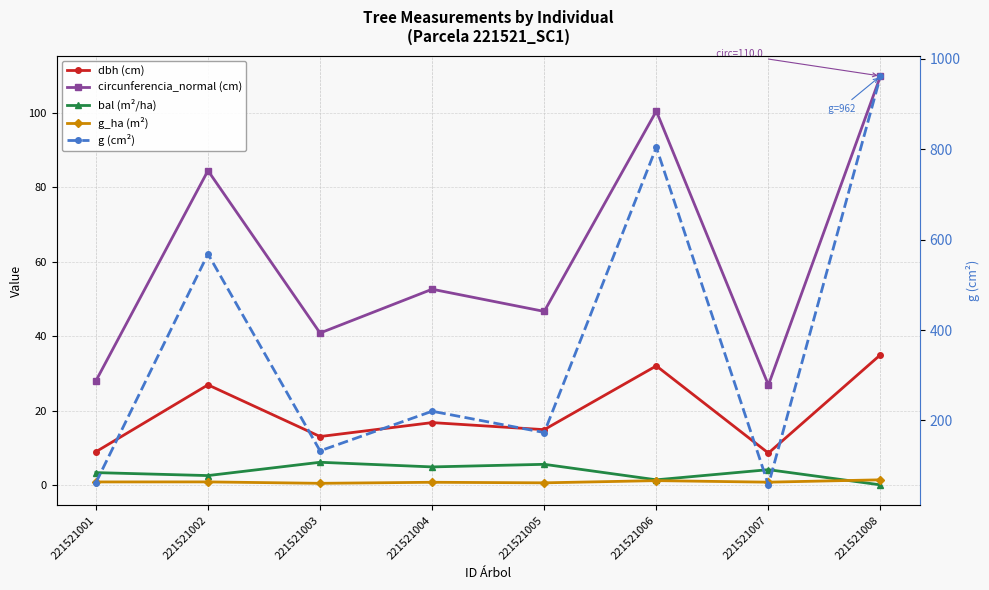

Which label corresponds to the smallest value in the chart?

221521008